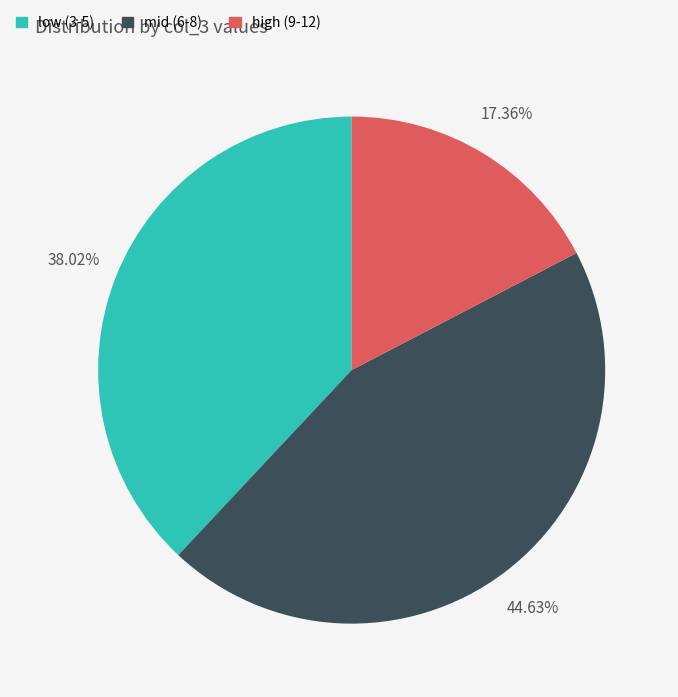

Is there any slice that represents more than half of the pie?

No